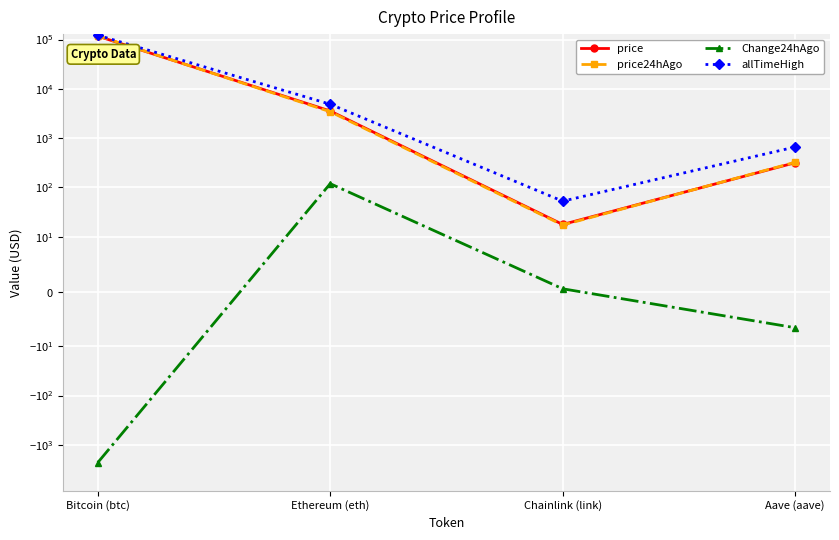

What position from the left is Bitcoin (btc)?

1